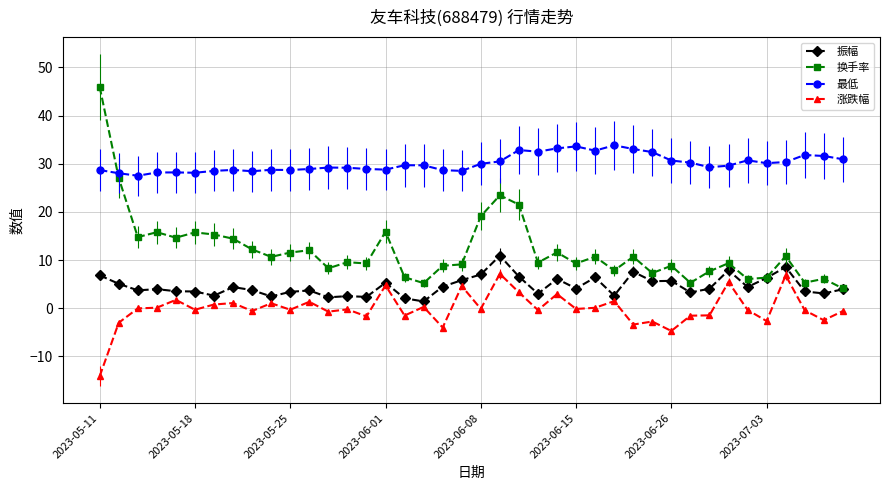

Which series has the largest total across all categories?

最低